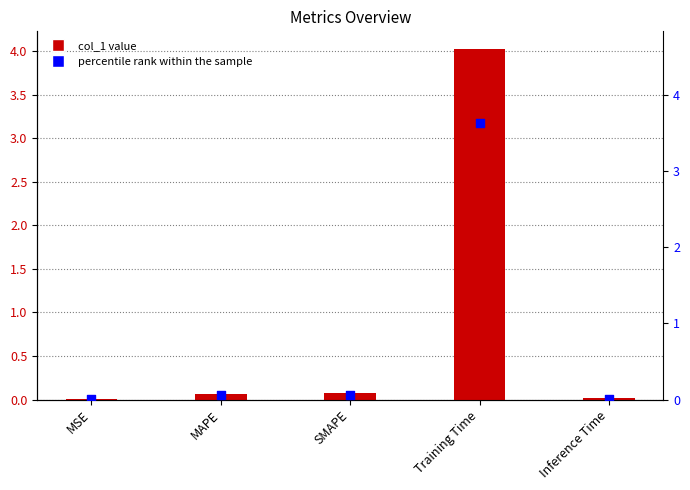

Which series has the widest spread of Y values?

col_1